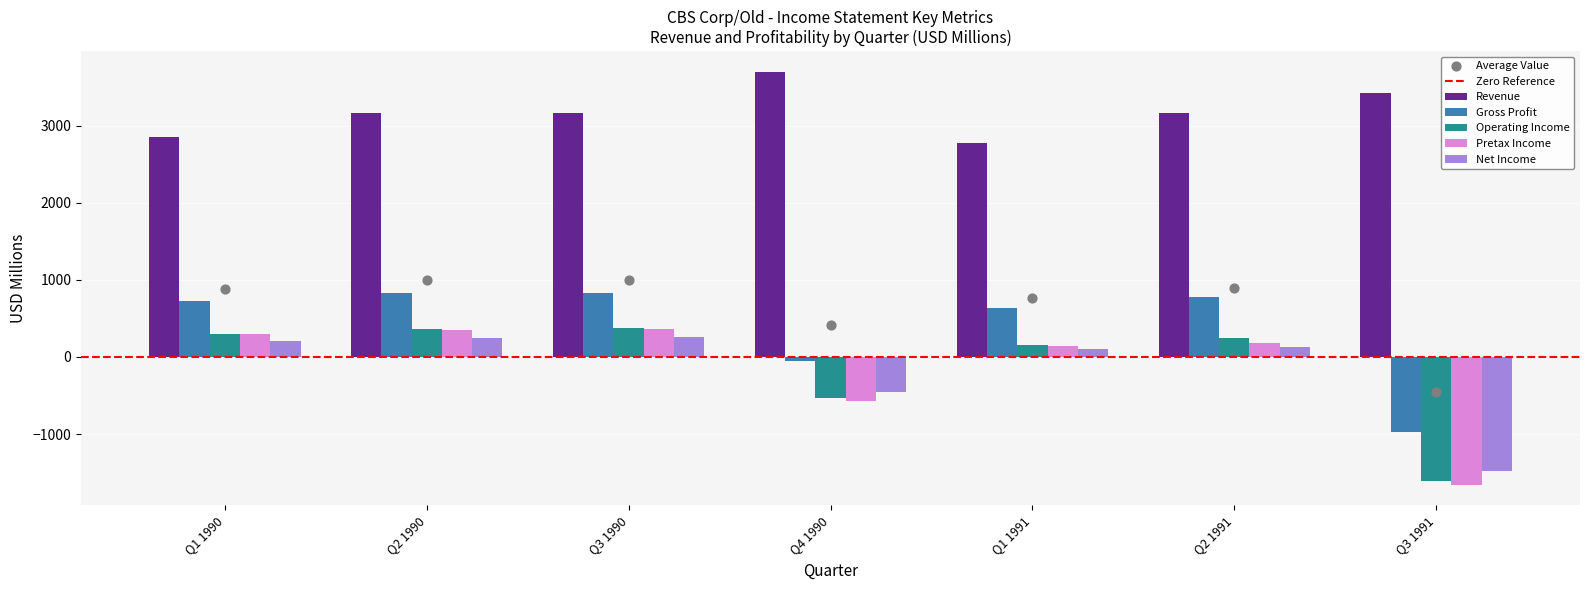

Which series contains the highest Y value?

Revenue